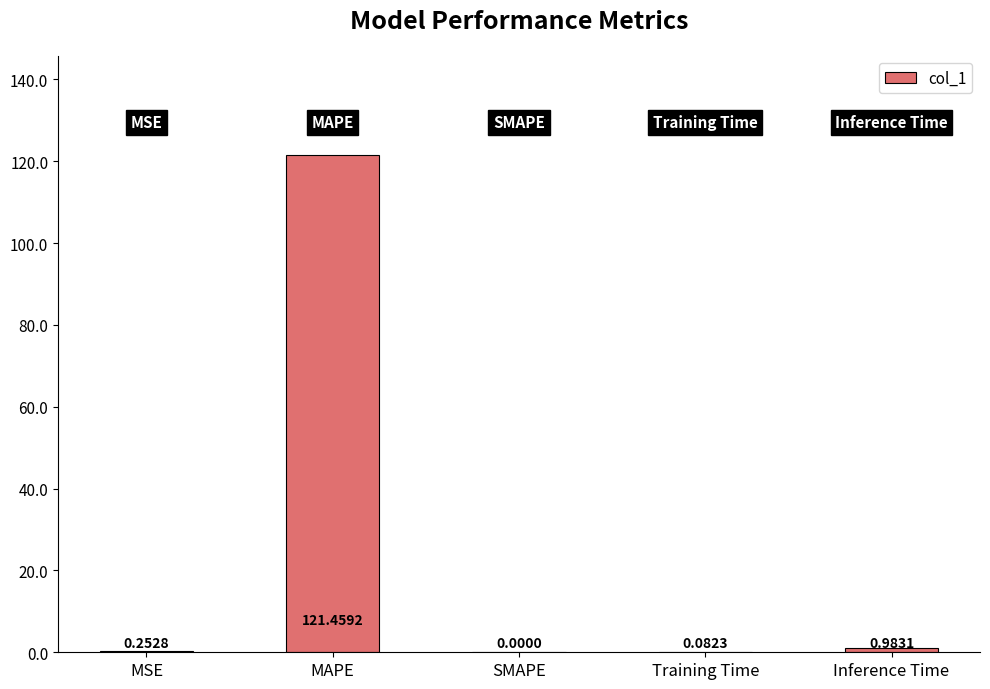

What is the sum of all values?

122.8